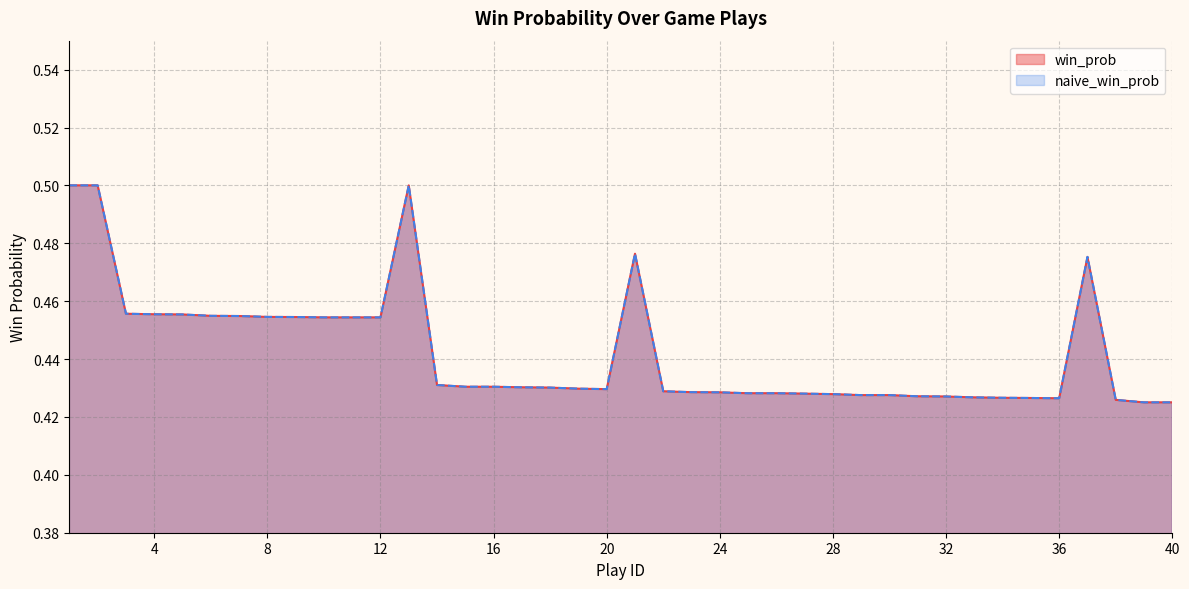

What is the sum of the naive_win_prob values at 26 and 3?

0.9